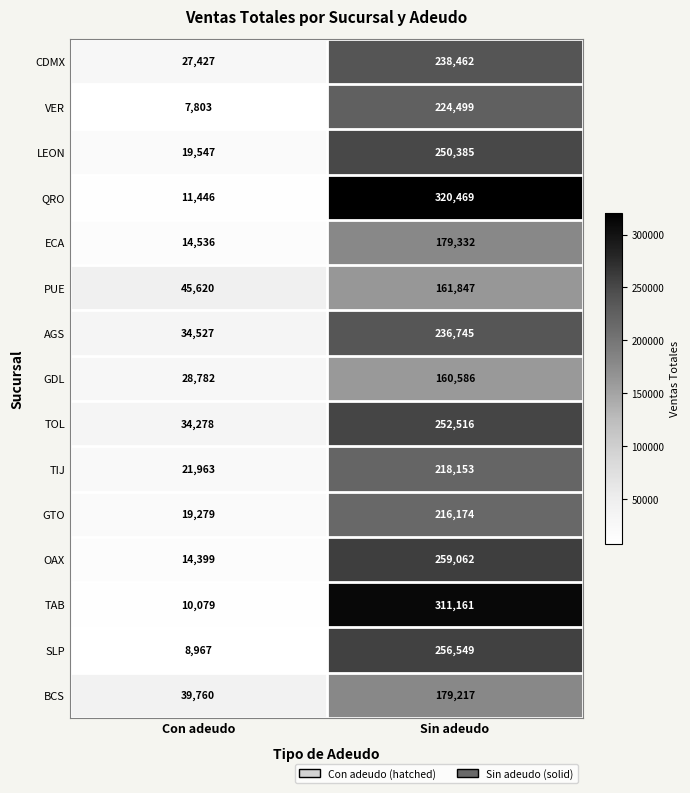

Is the value of TAB at Con adeudo greater than the value of PUE at Con adeudo?

No